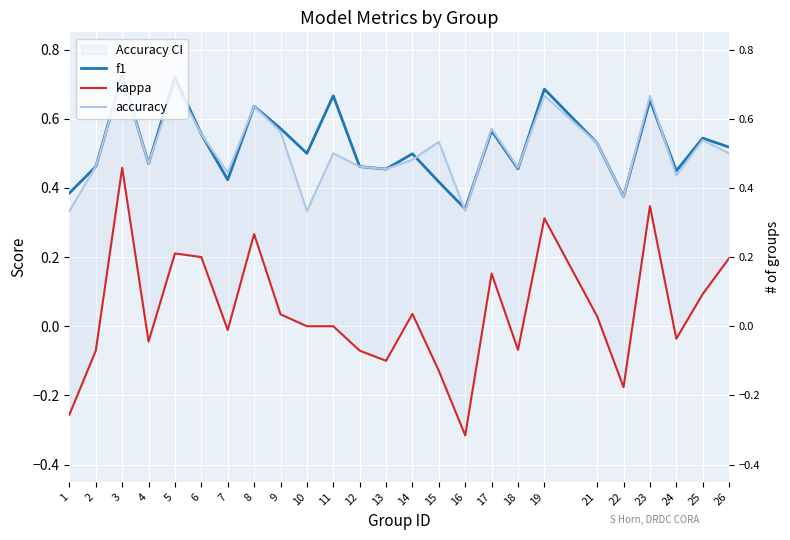

What is the minimum value for f1?

0.3